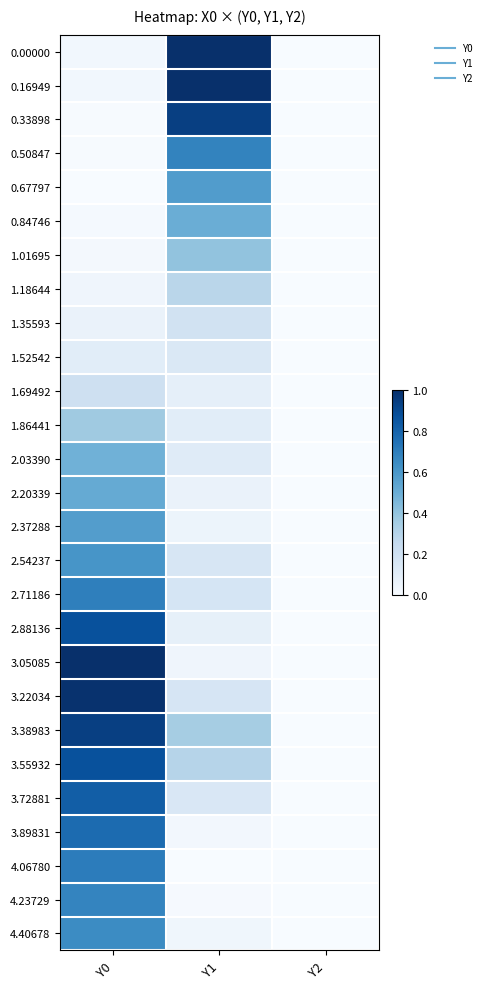

Between Y0 and Y1, which is larger?

Y1